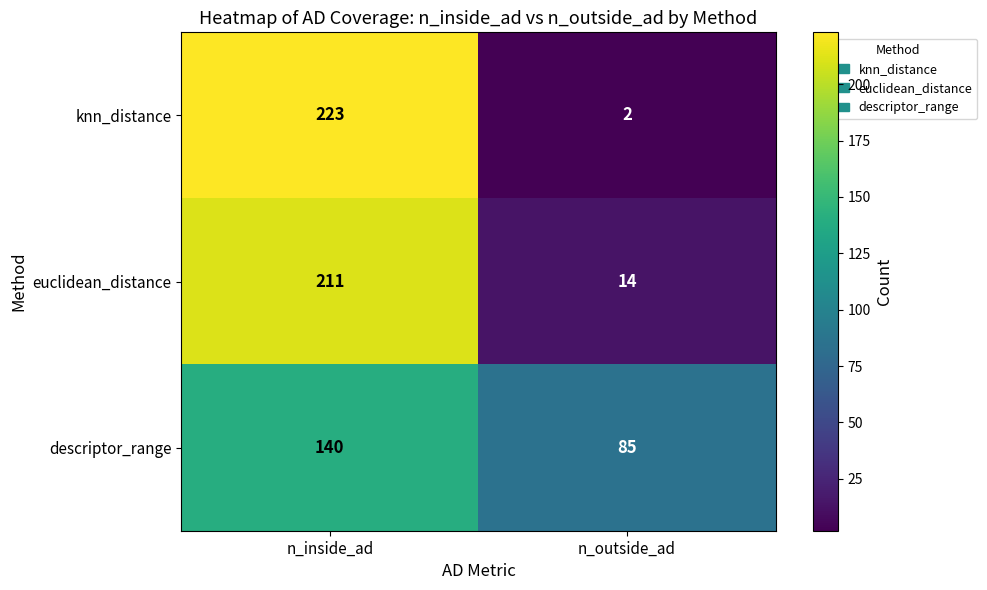

Is it true that euclidean_distance equals 127 at n_inside_ad?

False